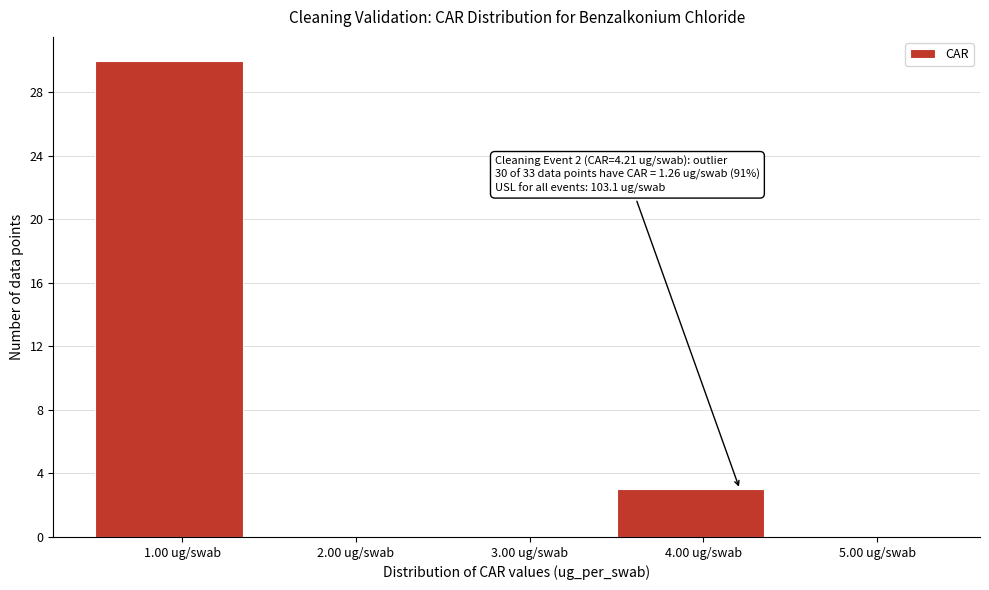

Which range on the x-axis has the tallest bar?

0.5 to 1.5